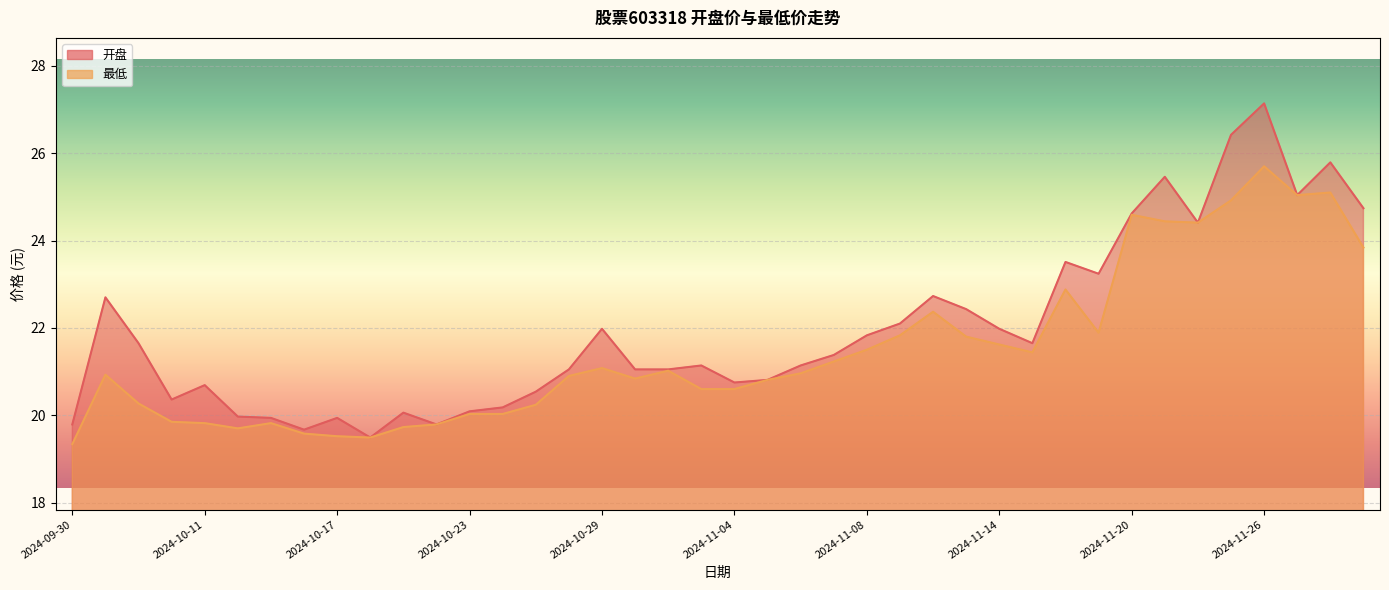

The value of 最低 at 2024-11-26 is 38.2. True or false?

False